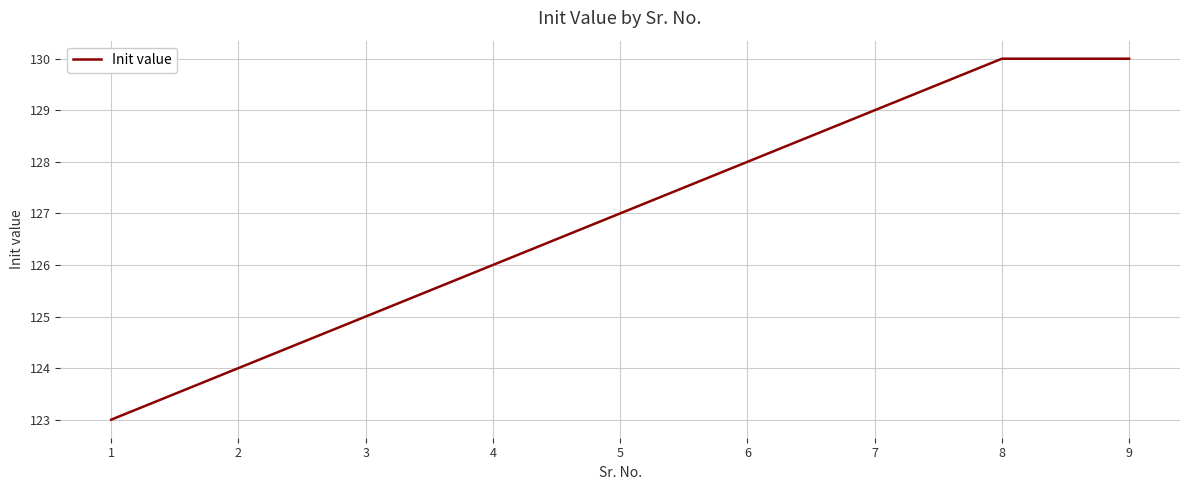

Is it true that the value at 3 is 125?

True